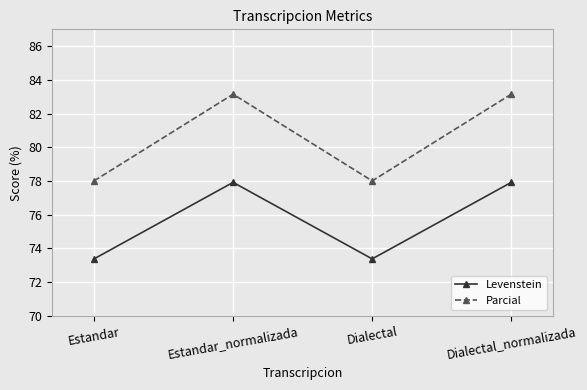

What is the label of the 4th point from the right?

Estandar